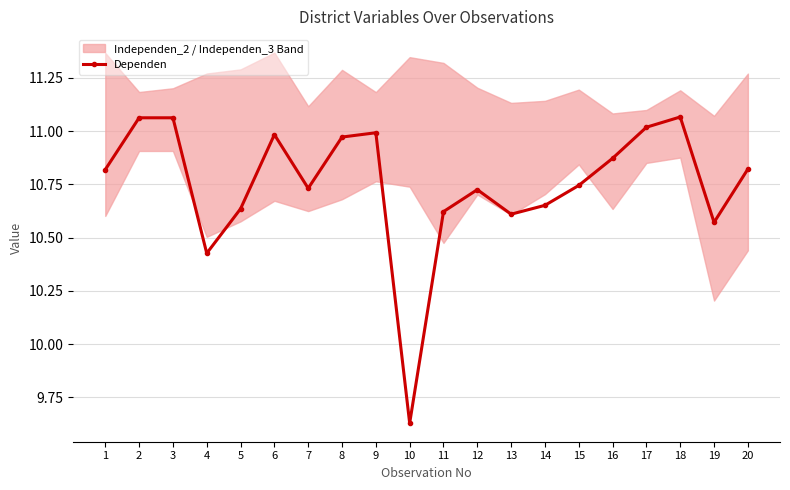

Approximately how many times larger is the value at 19 compared to 18?

1.0